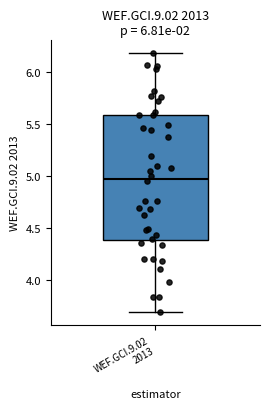

Transcribe this box plot: give where the median line is, the range the box spans, and where the two whiskers end, as read against the y-axis. The values are not printed on the chart, so give them approximately, as read against the axis.

median 4.95, box 4.40 to 5.60, whiskers 3.70 to 6.20